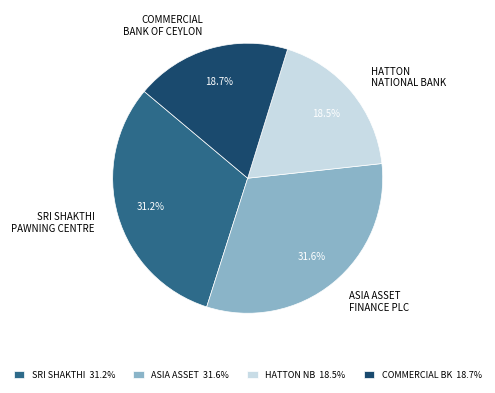

Is there any slice that represents more than half of the pie?

No